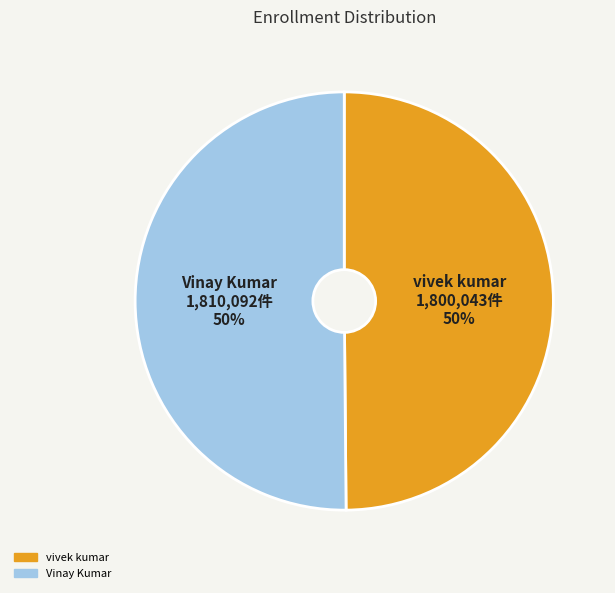

To the nearest percent, what is the combined percentage of Vinay Kumar and vivek kumar?

100%